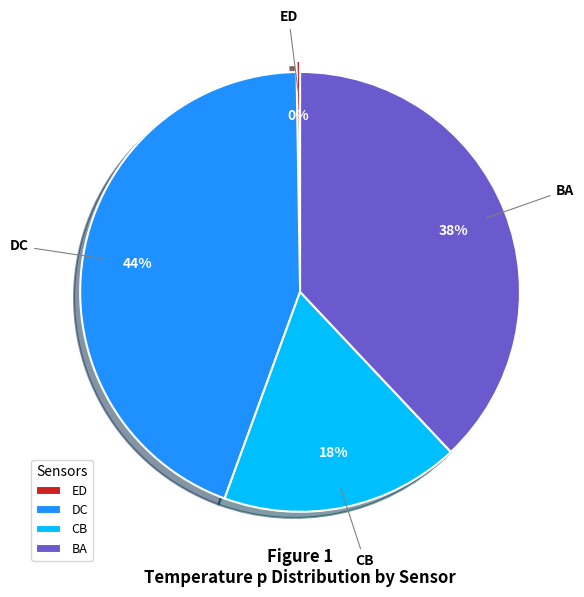

The BA slice represents 38% of the pie. True or false?

True